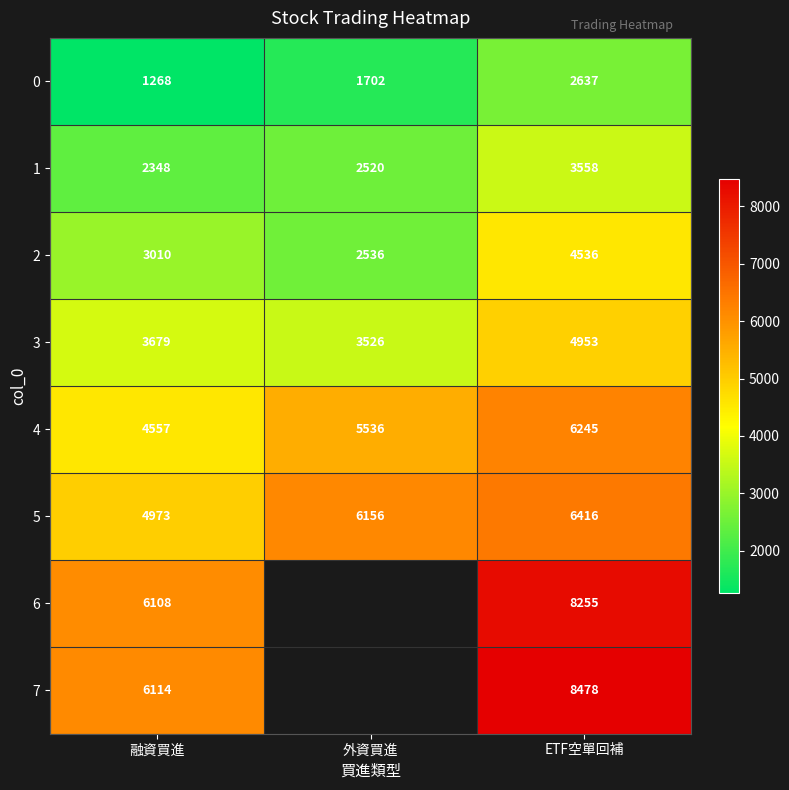

What is the difference between the maximum and minimum values in the 4 series?

1688